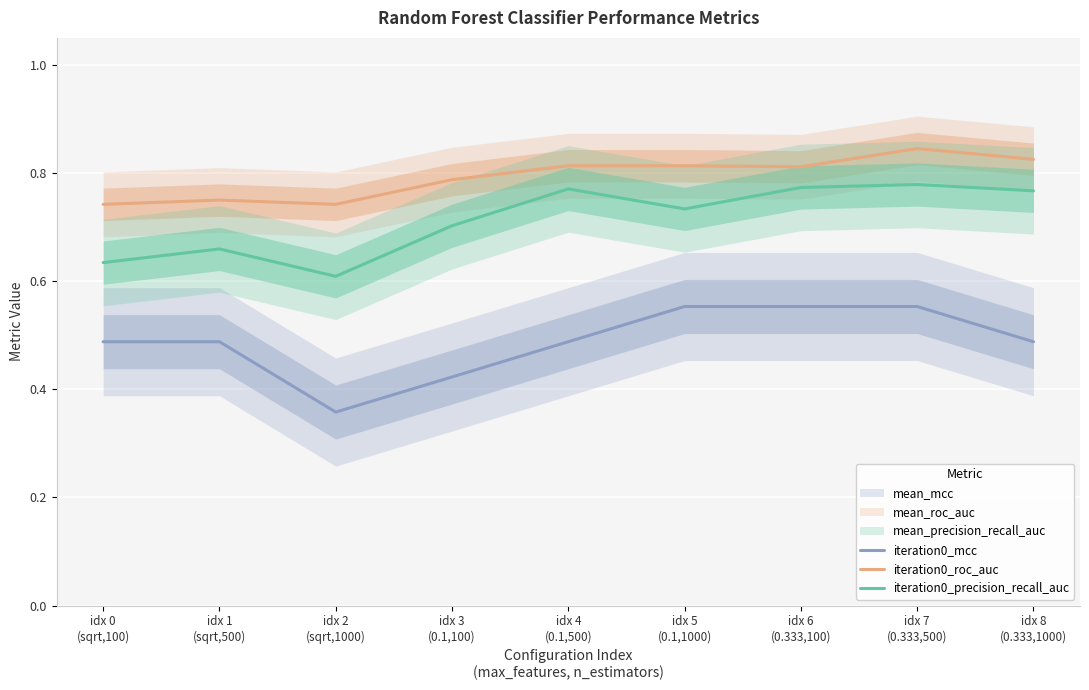

True or false: iteration0_roc_auc and iteration0_precision_recall_auc cross at least once.

False